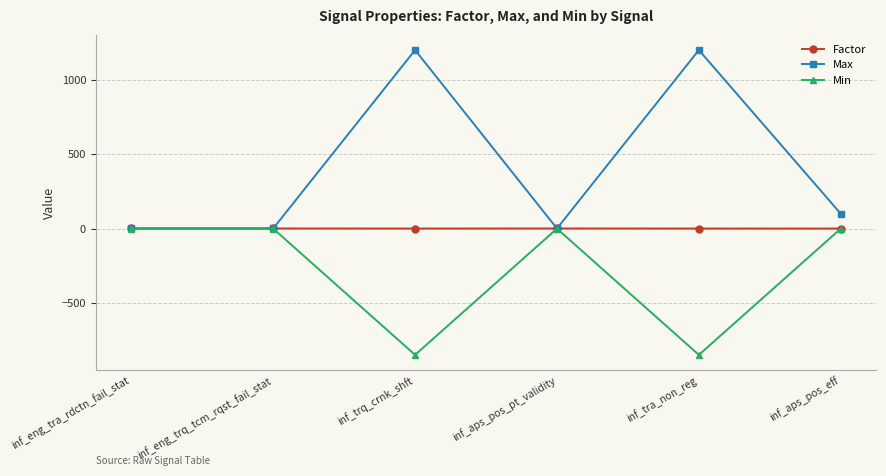

Which series has the largest total across all categories?

Max